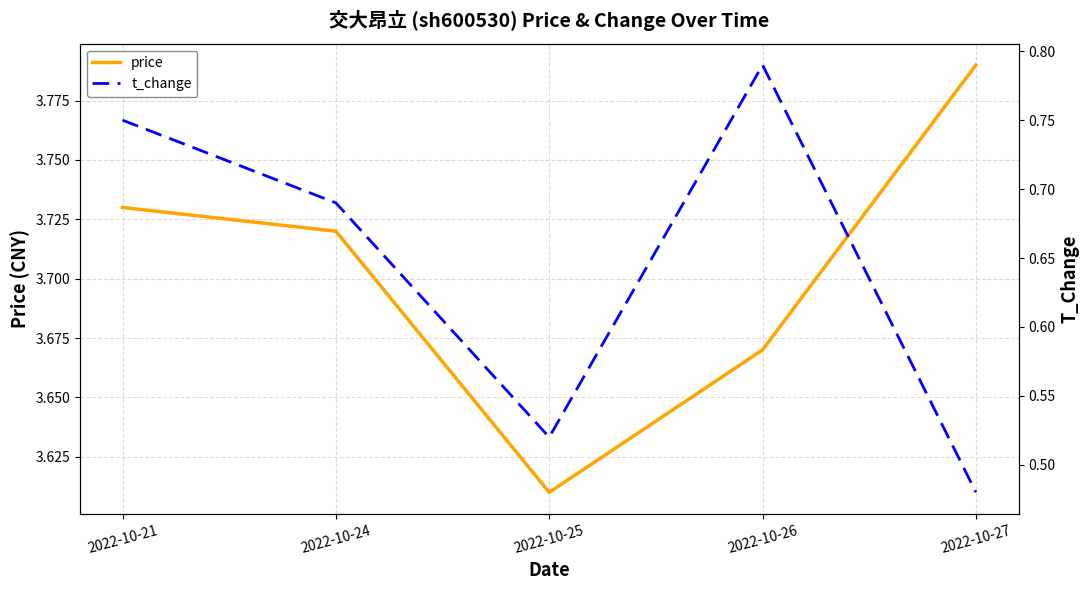

At which category is the sum across all series the highest?

2022-10-21